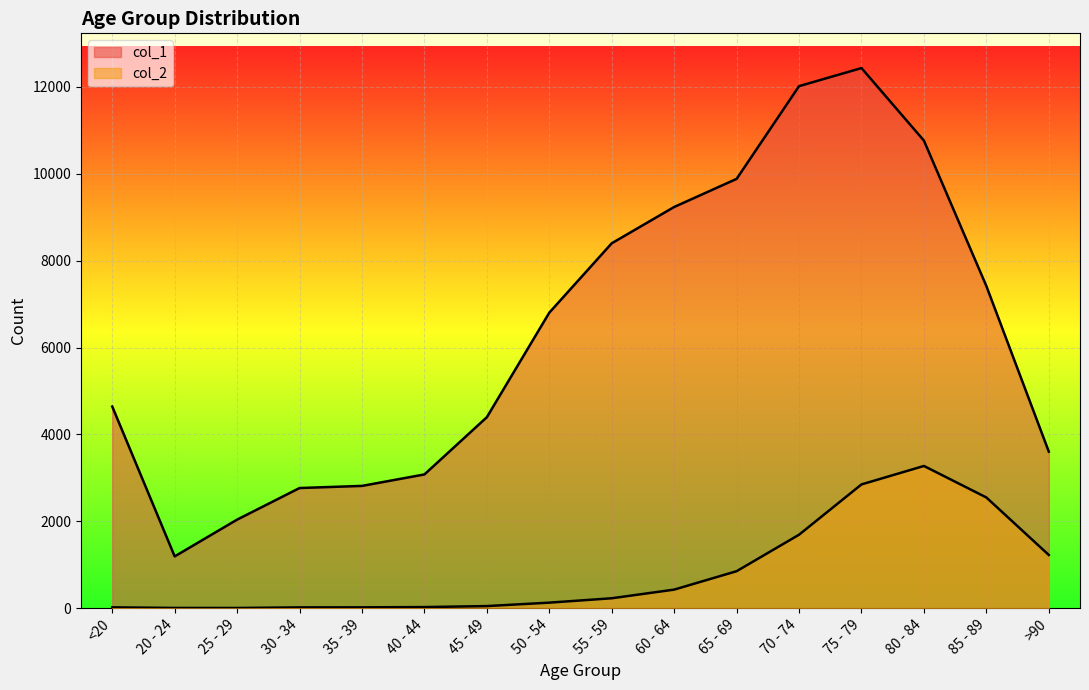

At how many categories does at least one series exceed 960?

16